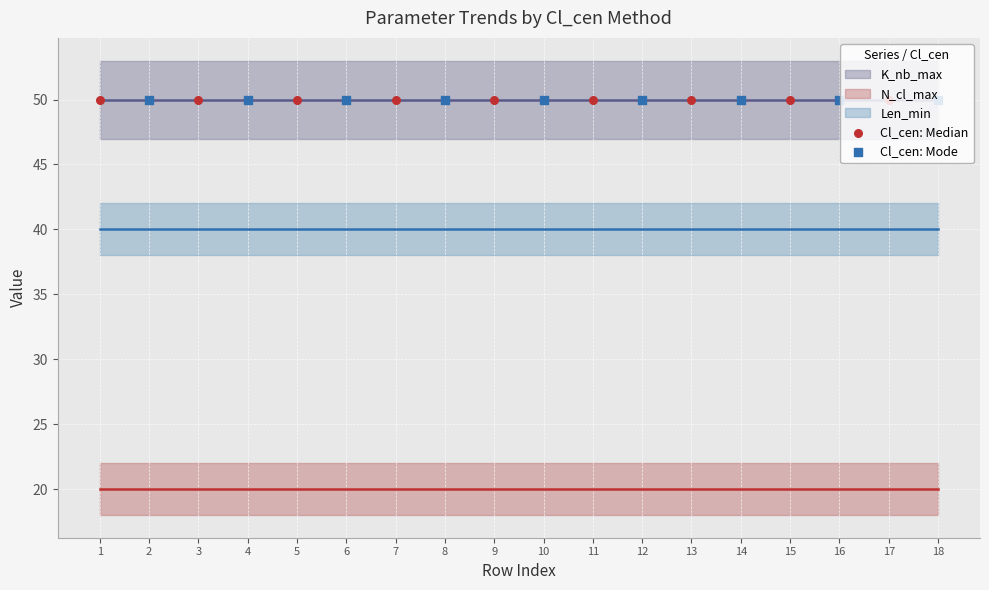

Which series contains the highest Y value?

K_nb_max